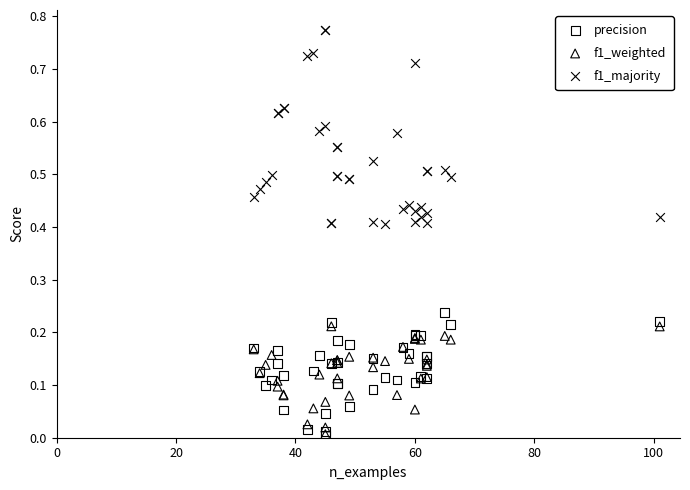

What are all the series names shown in the legend?

precision, f1_weighted, f1_majority